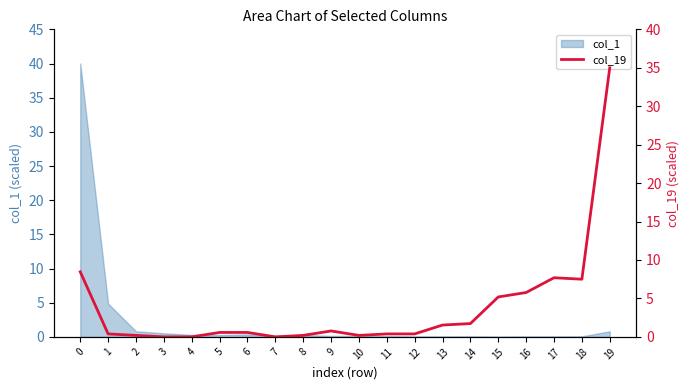

How many positive values are there?

17